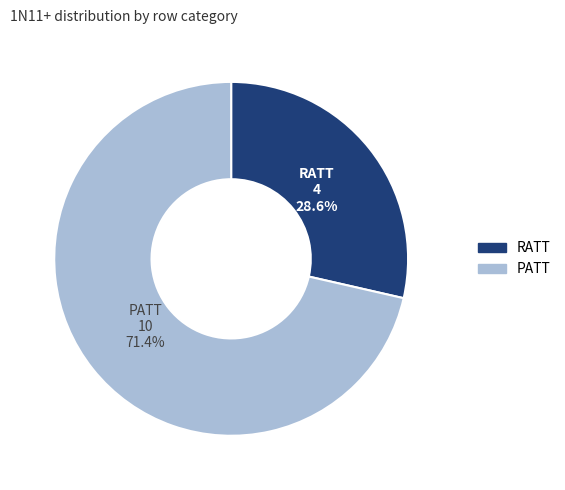

What is the ratio of the value at RATT to the value at PATT?

0.4